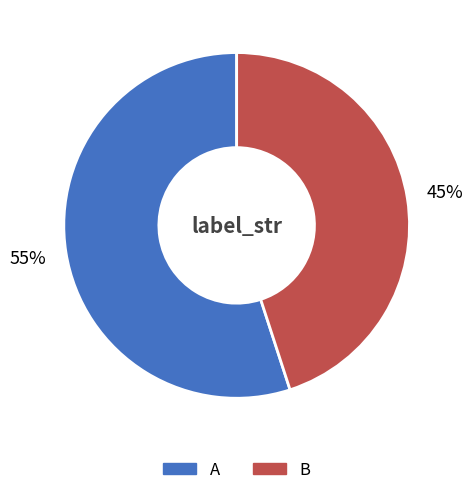

To the nearest percent, what is the average slice percentage?

50%